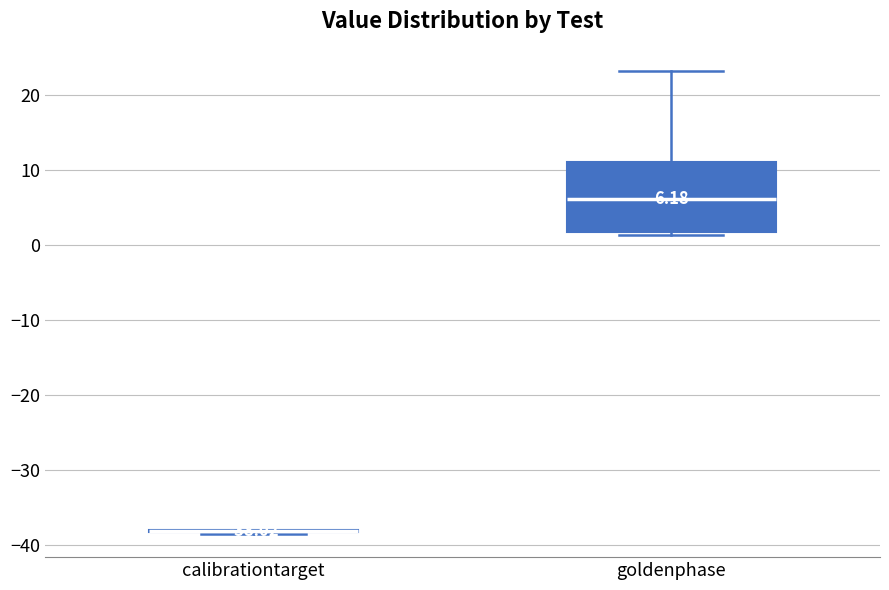

Comparing the boxes themselves (not the whiskers), which one is the tallest?

goldenphase